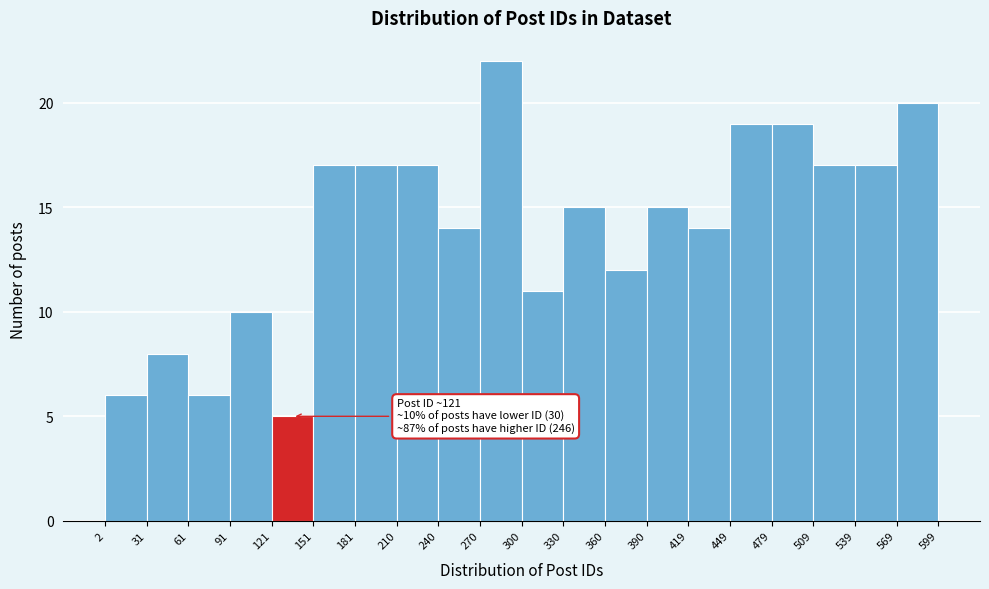

Which range on the x-axis has the tallest bar?

270 to 300